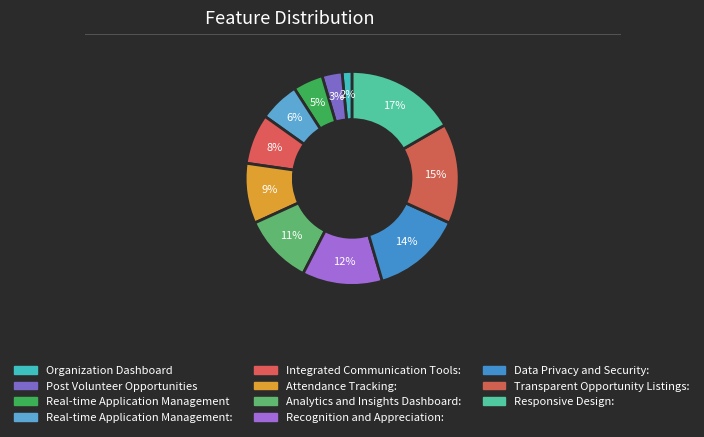

Count the number of slices in the pie.

11